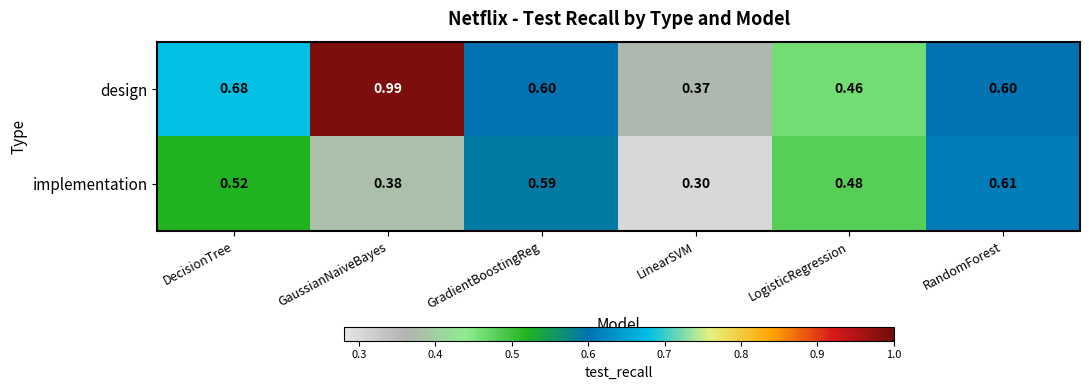

At which label is design closest to 0?

LinearSVM